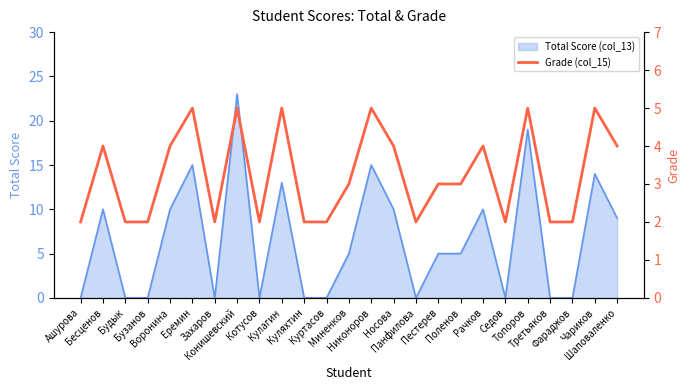

Reading left to right, transcribe all the data shown in this chart.

2	4	2	2	4	5	2	5	2	5	2	2	3	5	4	2	3	3	4	2	5	2	2	5	4